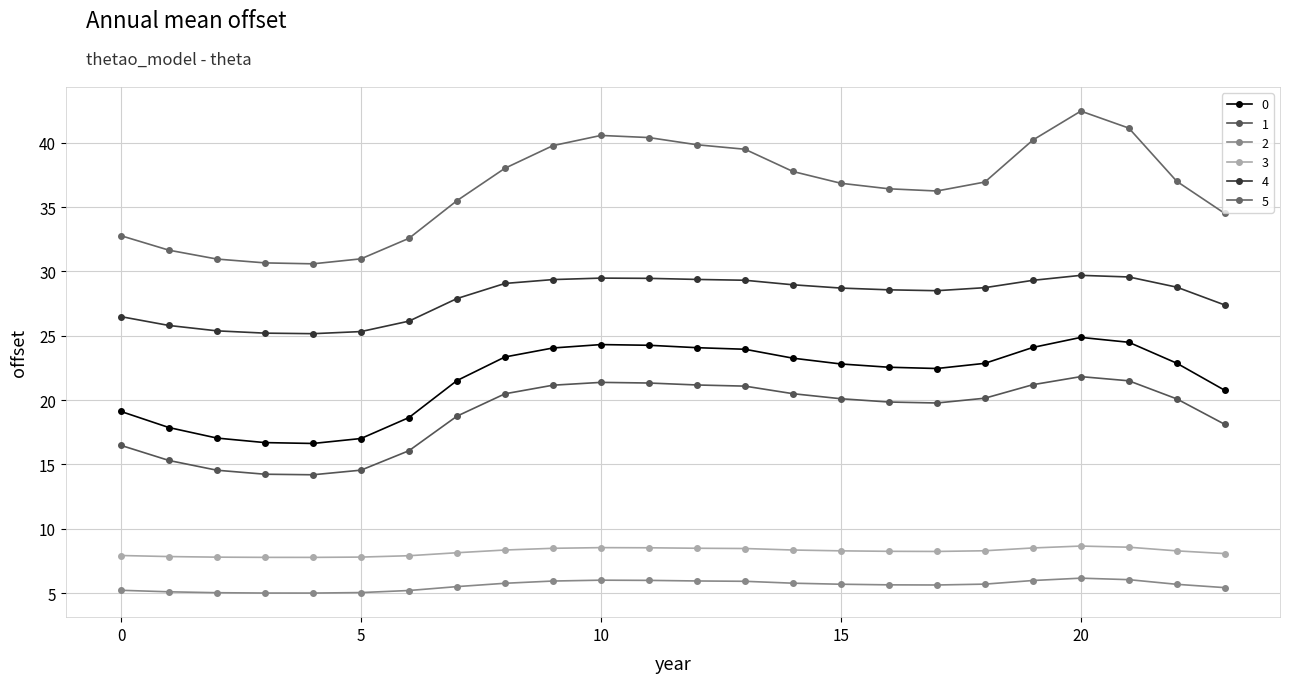

True or false: 4 and 0 cross at least once.

False